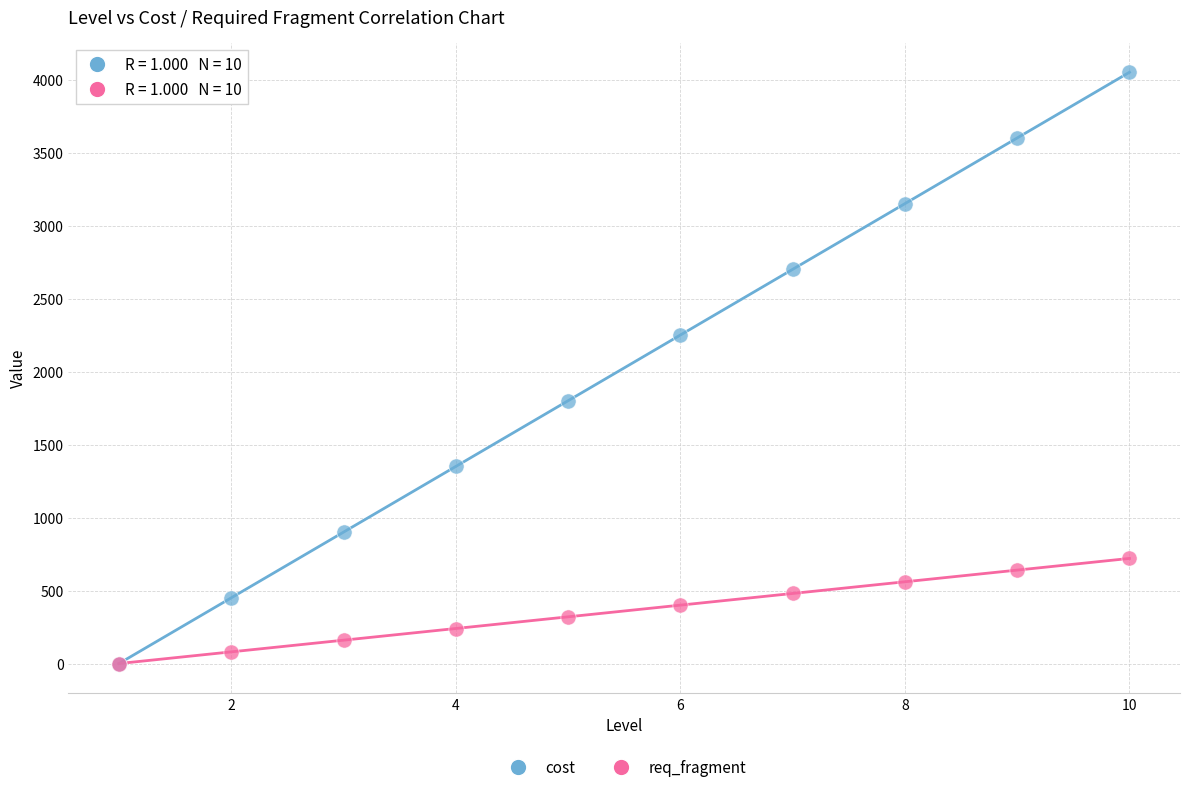

What are all the series names shown in the legend?

cost, req_fragment